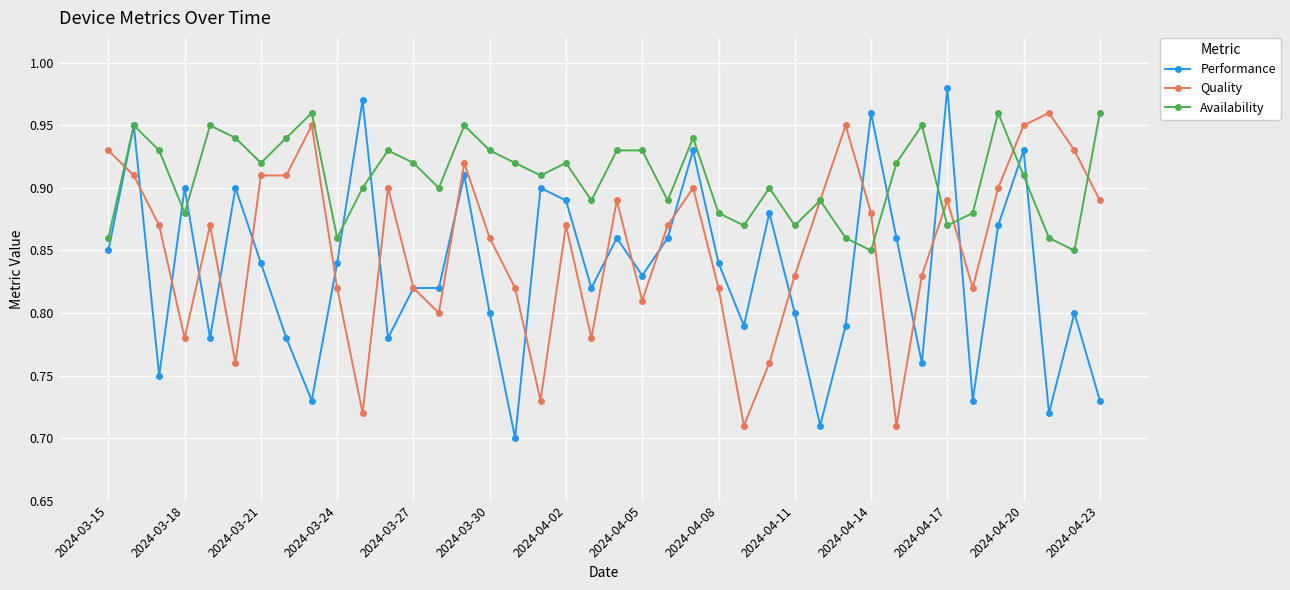

True or false: Quality has more than 2 interior local peaks.

True